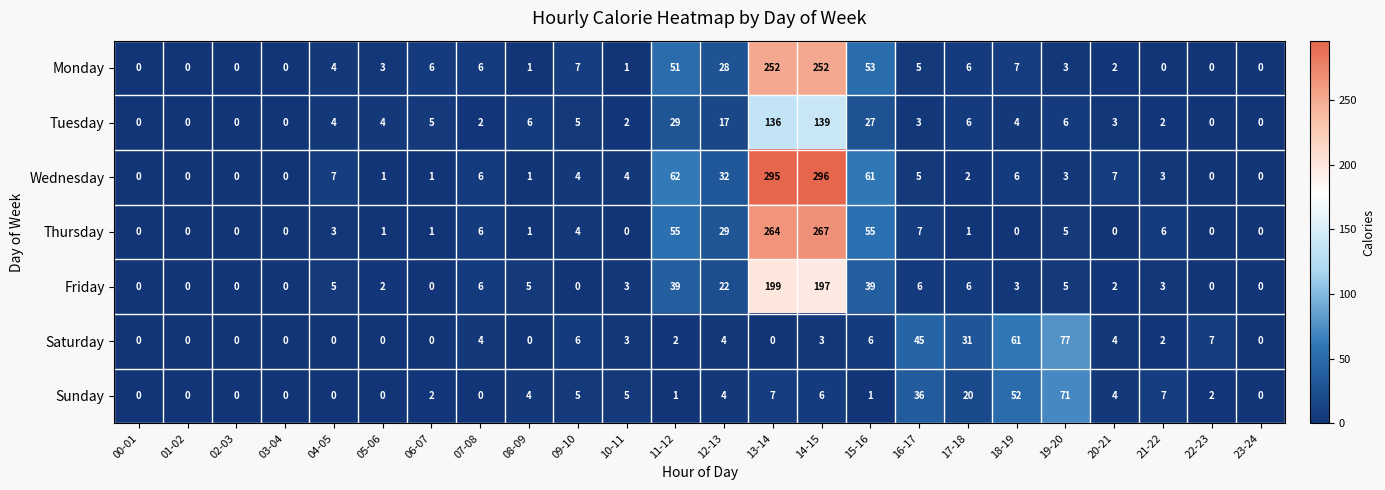

Read the Saturday value at 10-11.

3